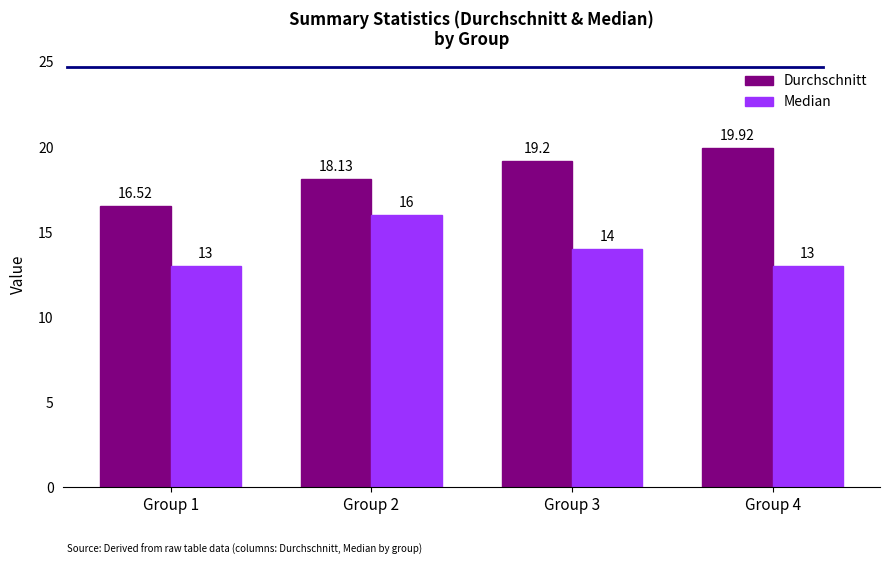

Which series has the largest range (max minus min)?

Durchschnitt